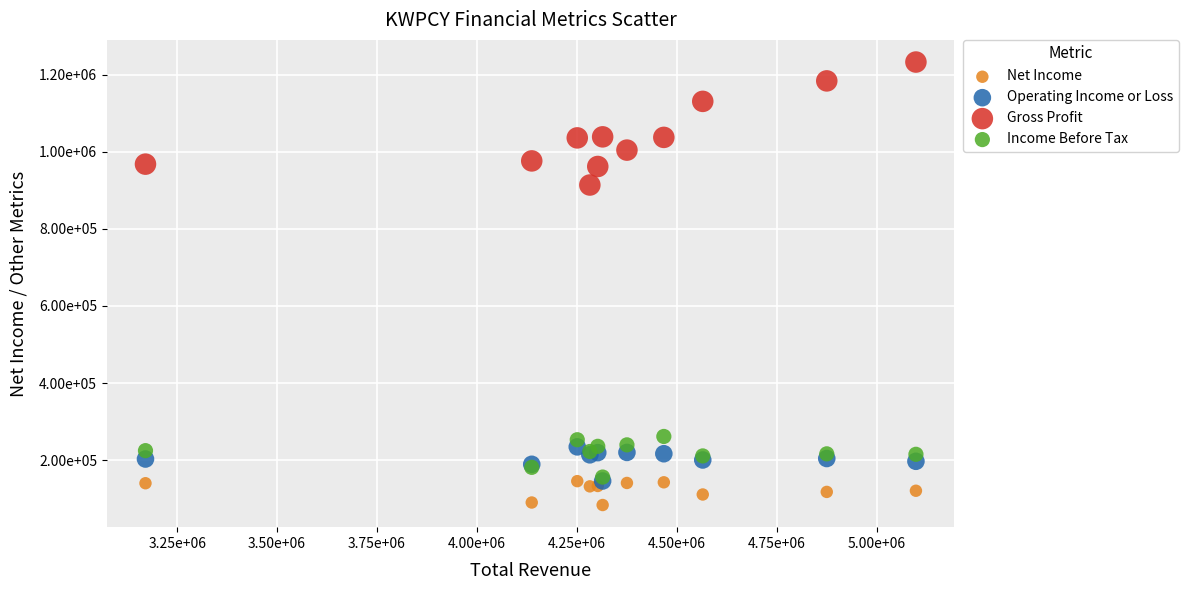

Which series has the largest Y range (max minus min)?

Gross Profit